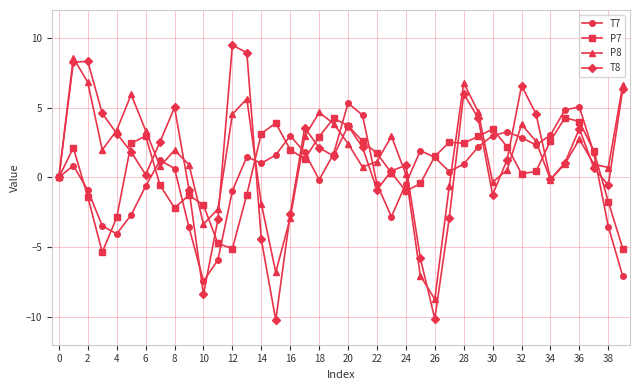

What is the maximum value shown in the chart?

9.5